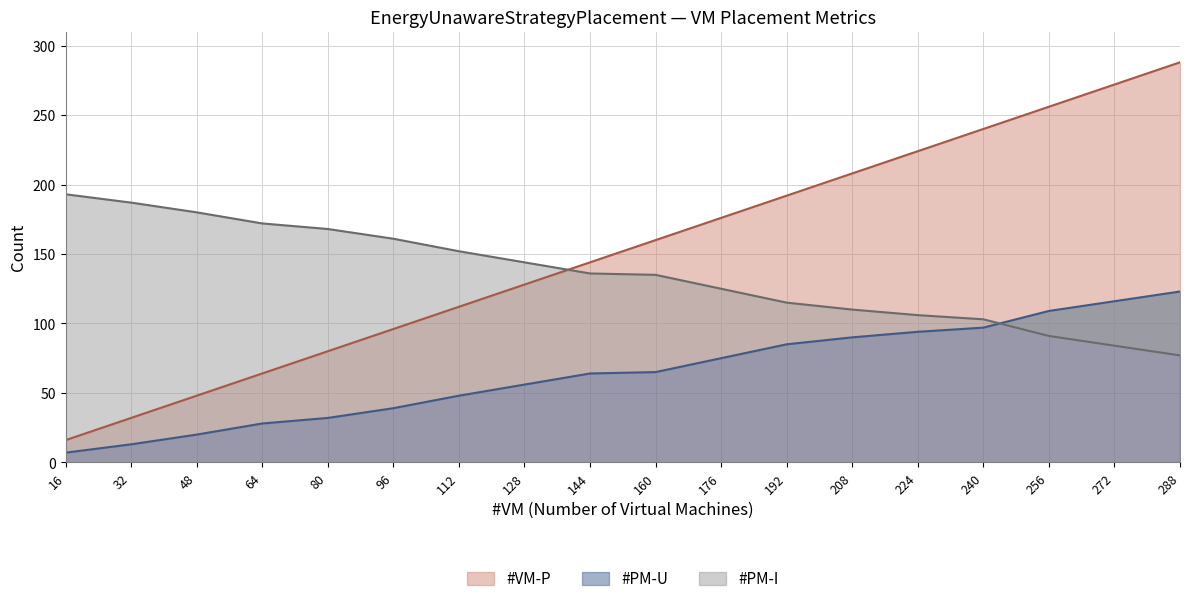

What is the value of the #PM-I point at the 17th from the left?

84